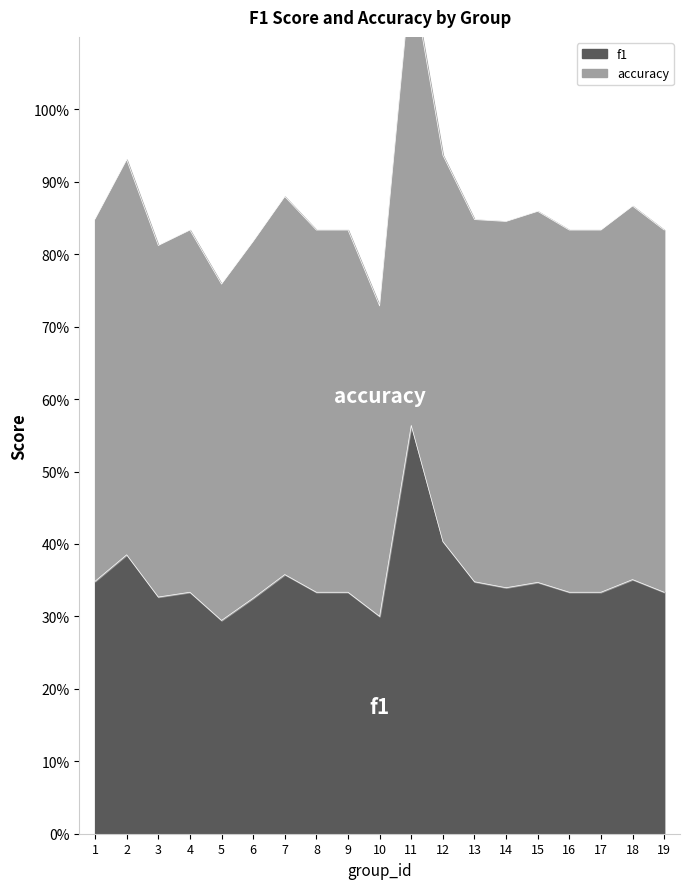

What is the value of the 9th point from the left?

0.3